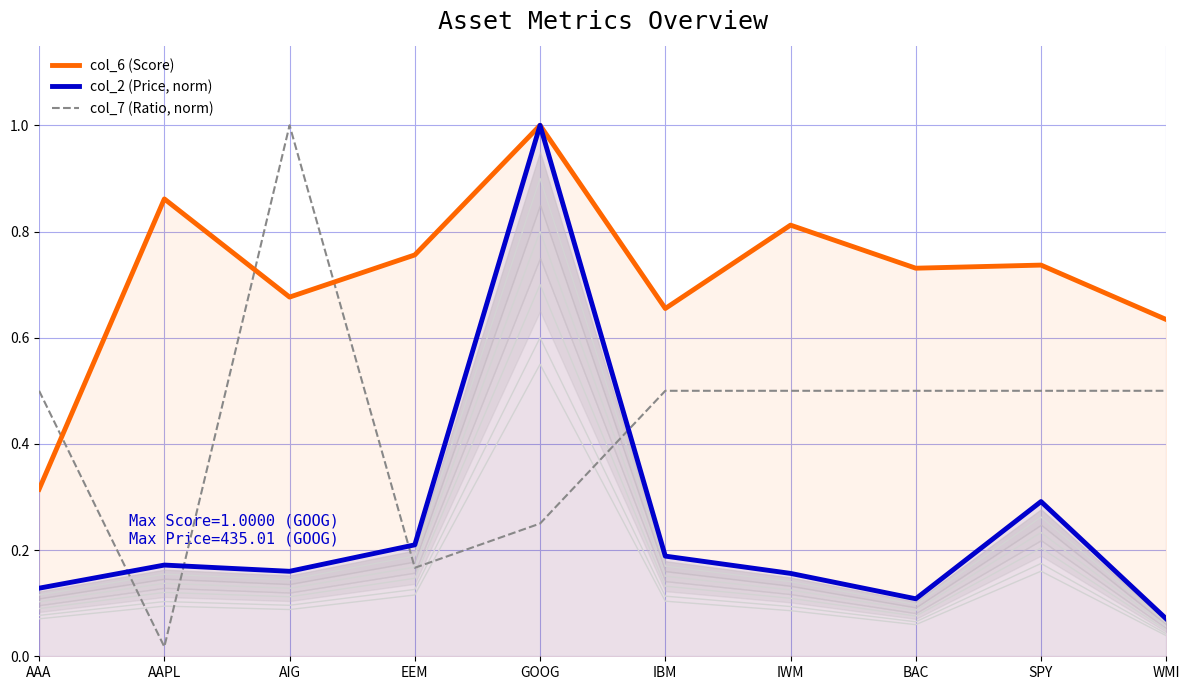

Where is col_6 (Score) nearest to the value 0?

AAA